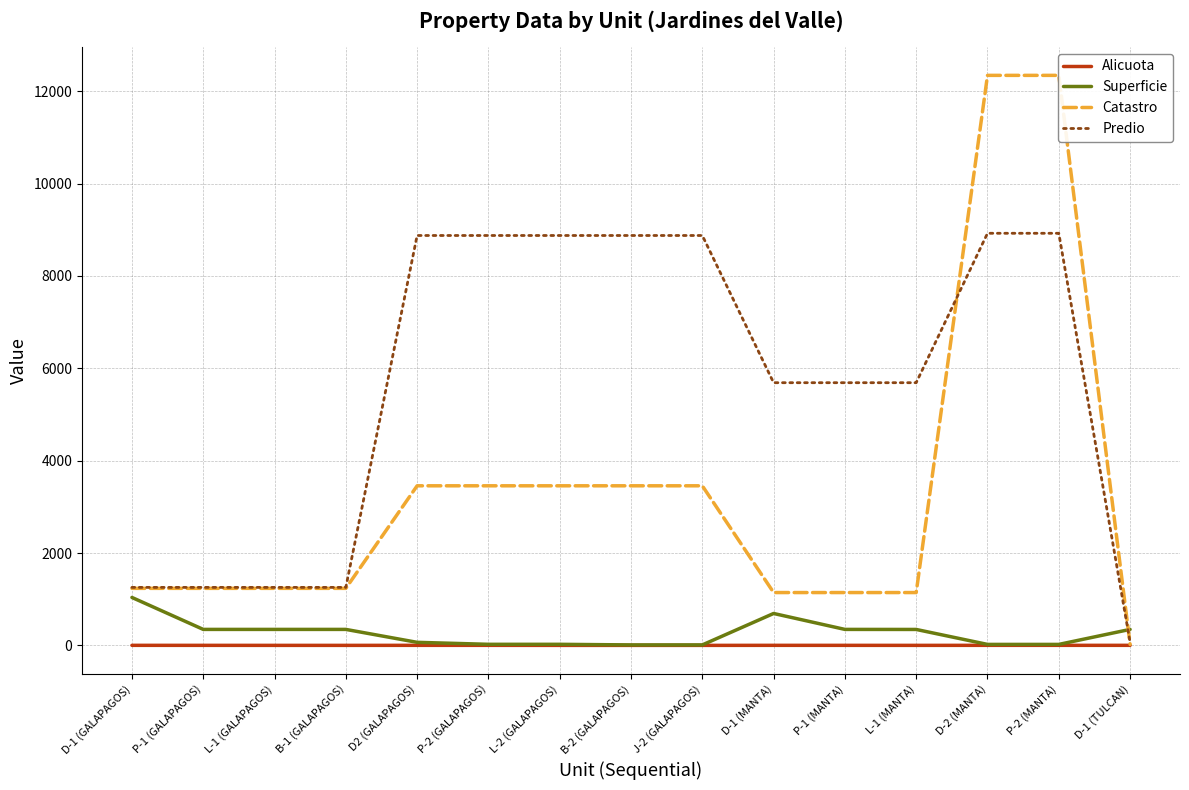

What is the difference between the highest and lowest values at D-2 (MANTA)?

12344.0